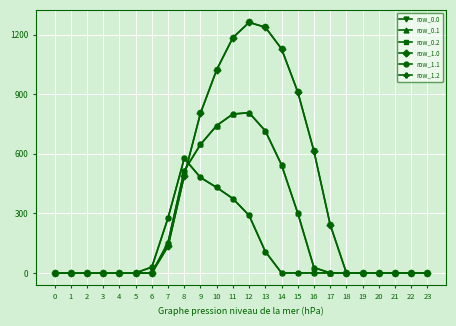

Which series changed the most between 4 and 23?

row_0.0